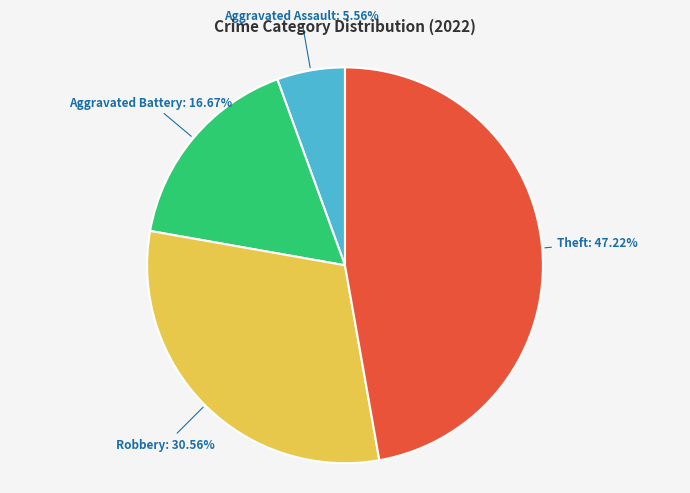

Does Aggravated Assault represent more than half of the total?

No